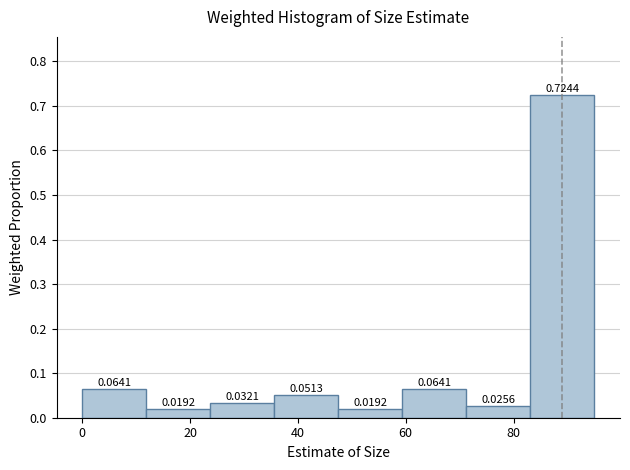

Reading left to right, list every bar in this chart as the range it spans on the x-axis followed by its height. The bar edges are not printed on the chart, so give them approximately, as read against the axis.

0 to 12: 0.0641
12 to 24: 0.0192
24 to 36: 0.0321
36 to 48: 0.0513
48 to 60: 0.0192
60 to 72: 0.0641
72 to 84: 0.0256
84 to 96: 0.7244